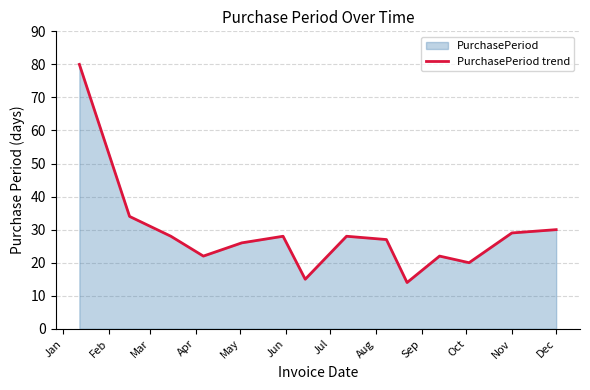

What is the sum of all values?

403